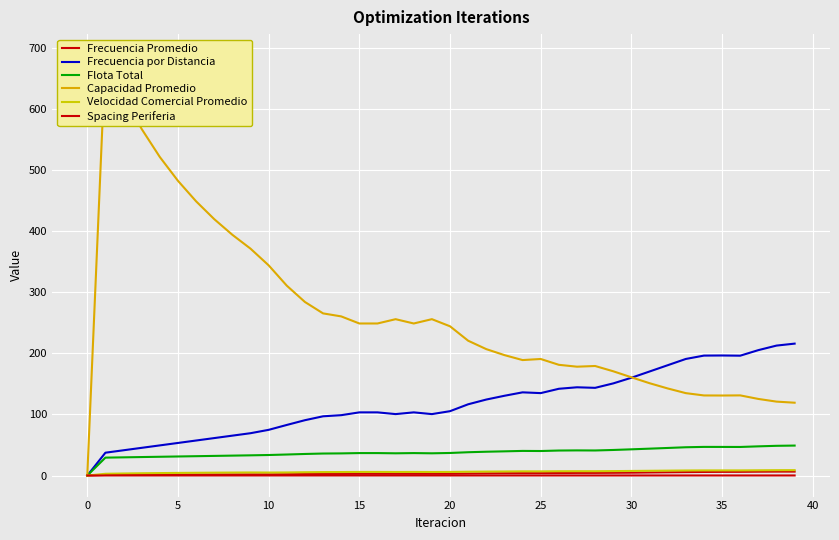

How many interior local valleys does the Frecuencia por Distancia series have?

5